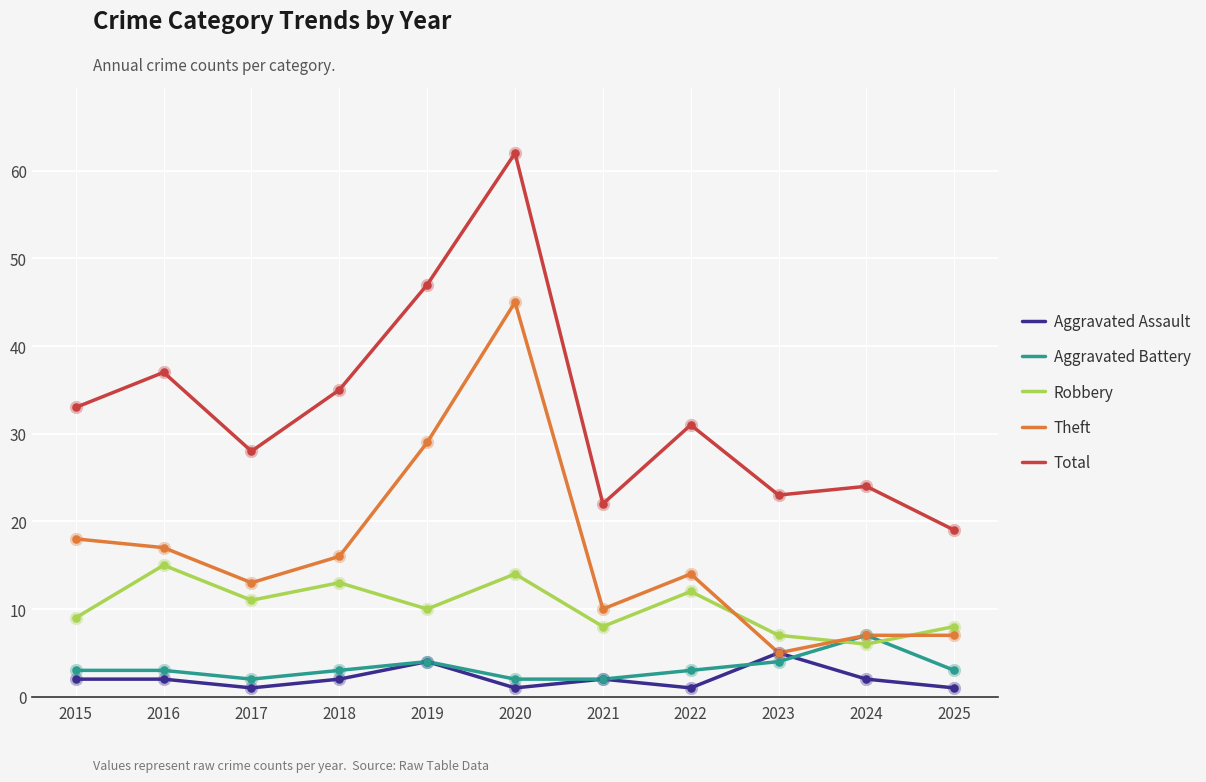

What is the total value across all series at 2023?

44